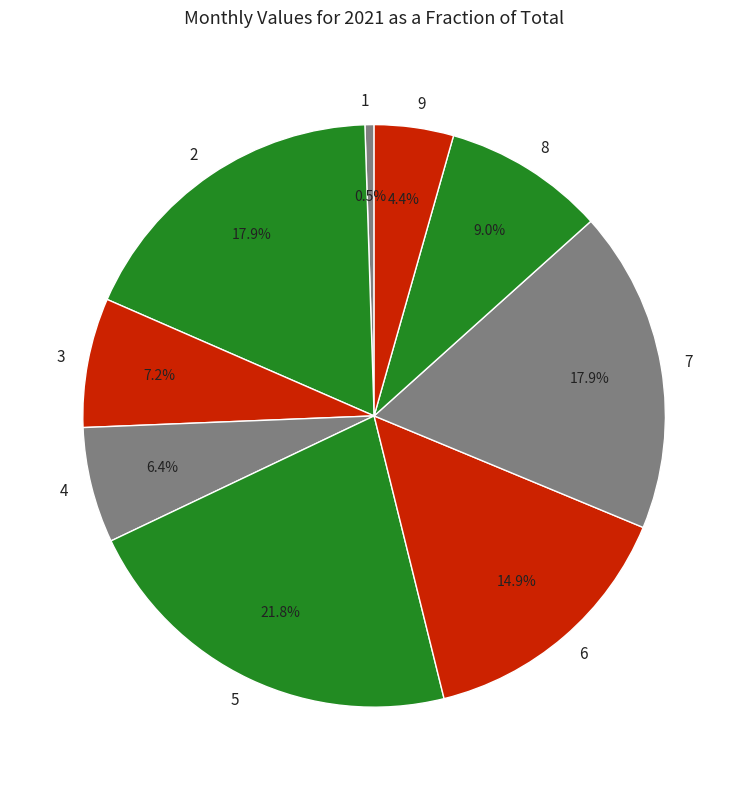

What percentage do 2 and 6 together represent?

32.8%